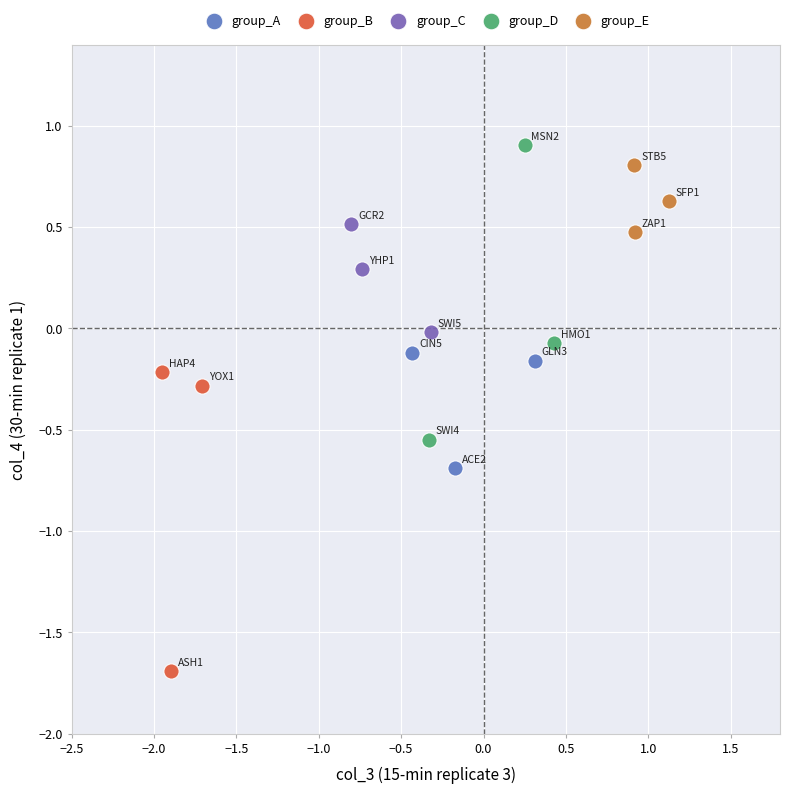

What are all the series names shown in the legend?

group_A, group_B, group_C, group_D, group_E